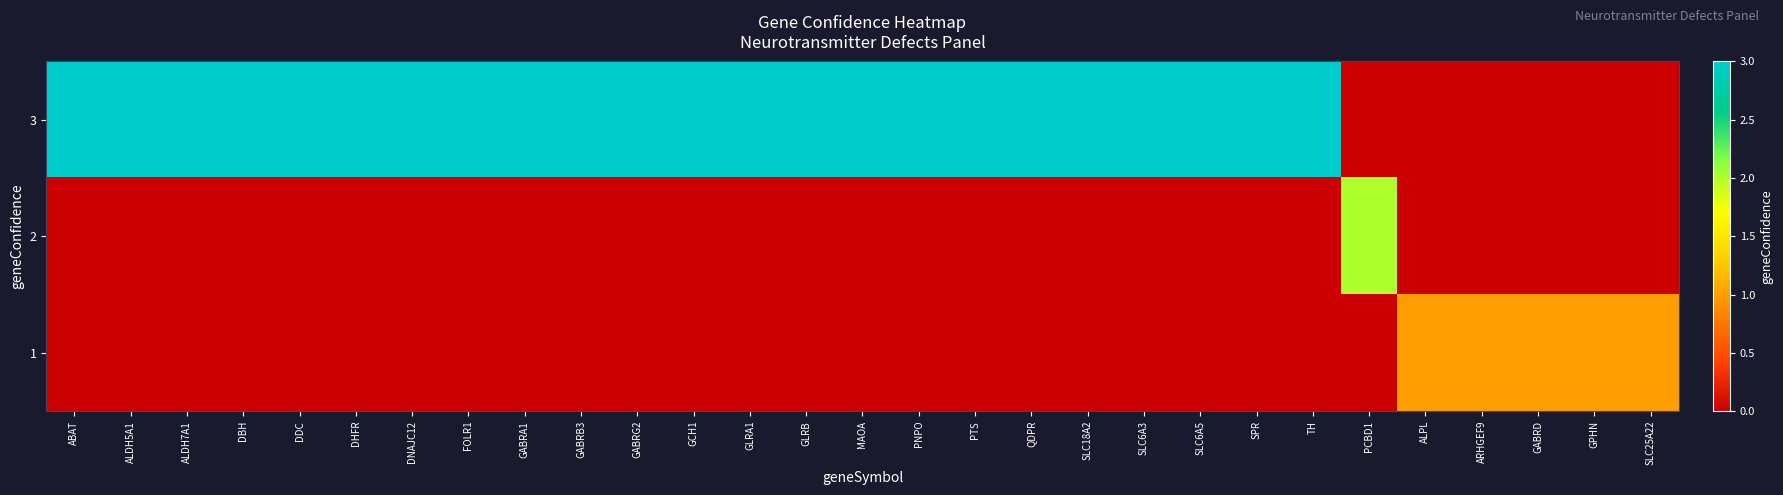

What is the total value across all series at GABRG2?

3